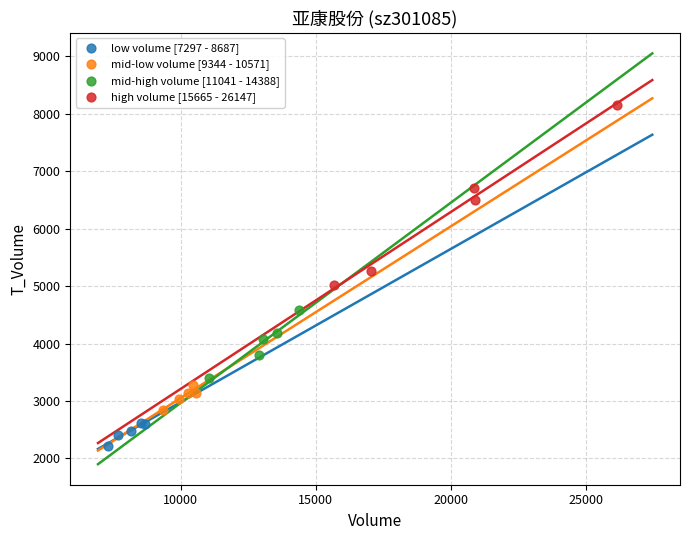

Which series contains the lowest Y value?

low volume [7297 - 8687]